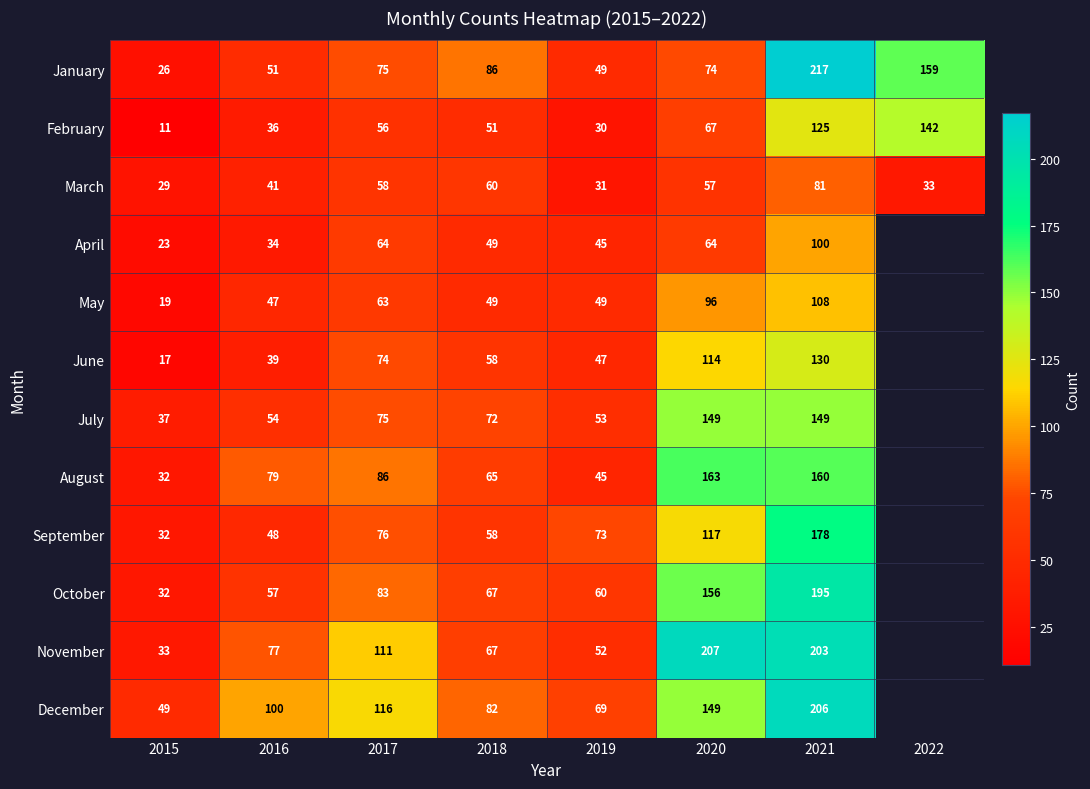

Where is March nearest to the value 55?

2020